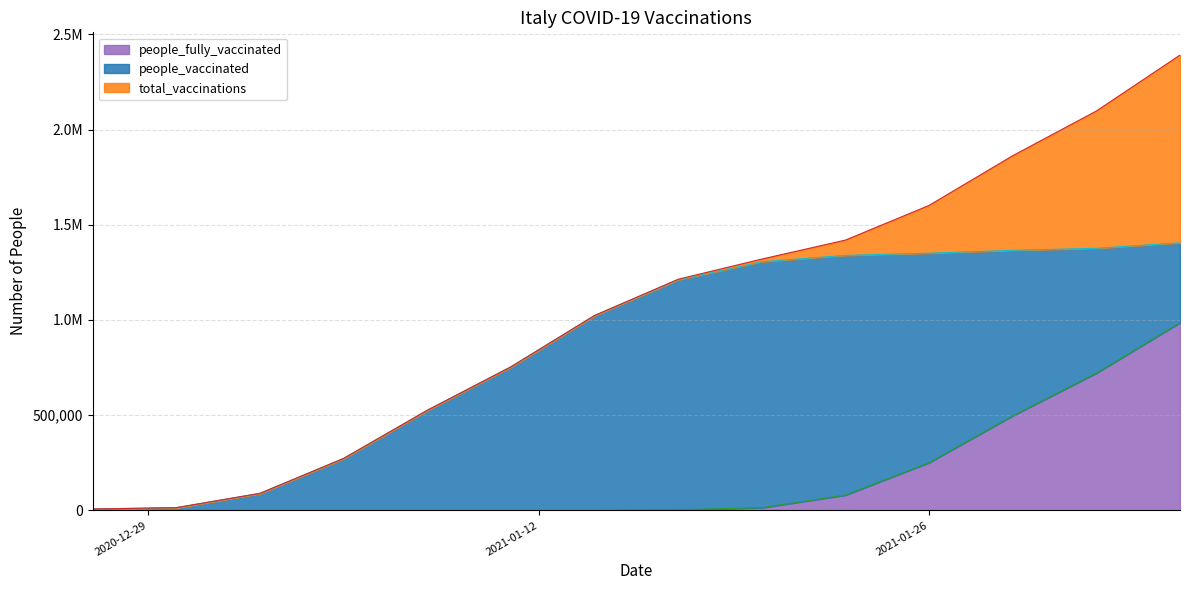

True or false: total_vaccinations and people_fully_vaccinated cross at least once.

False